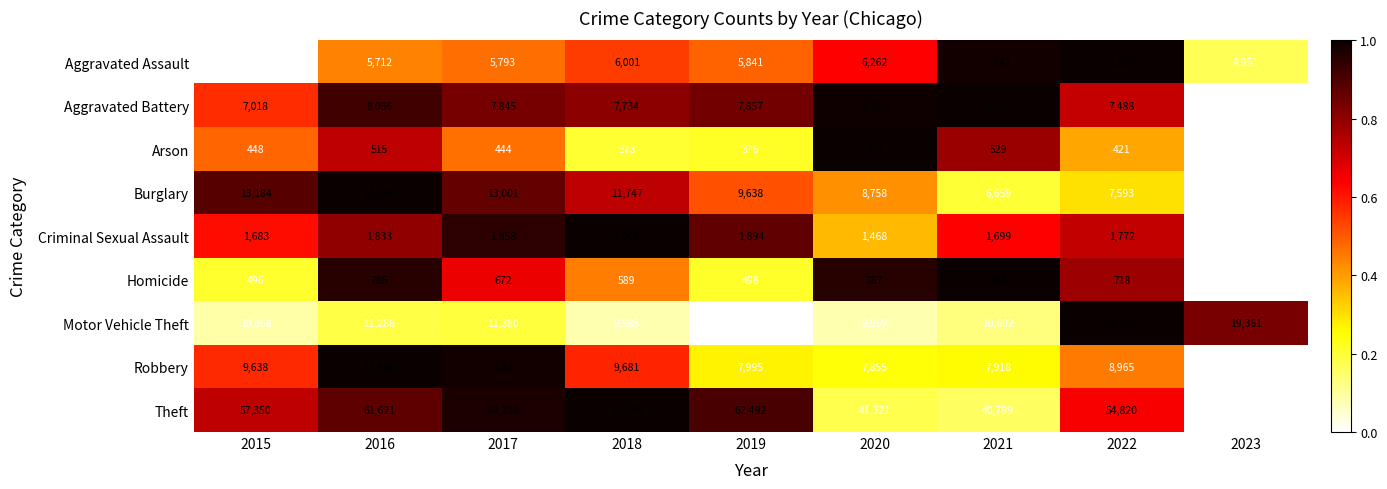

What is the difference between the maximum and second lowest values in the Aggravated Assault series?

2329